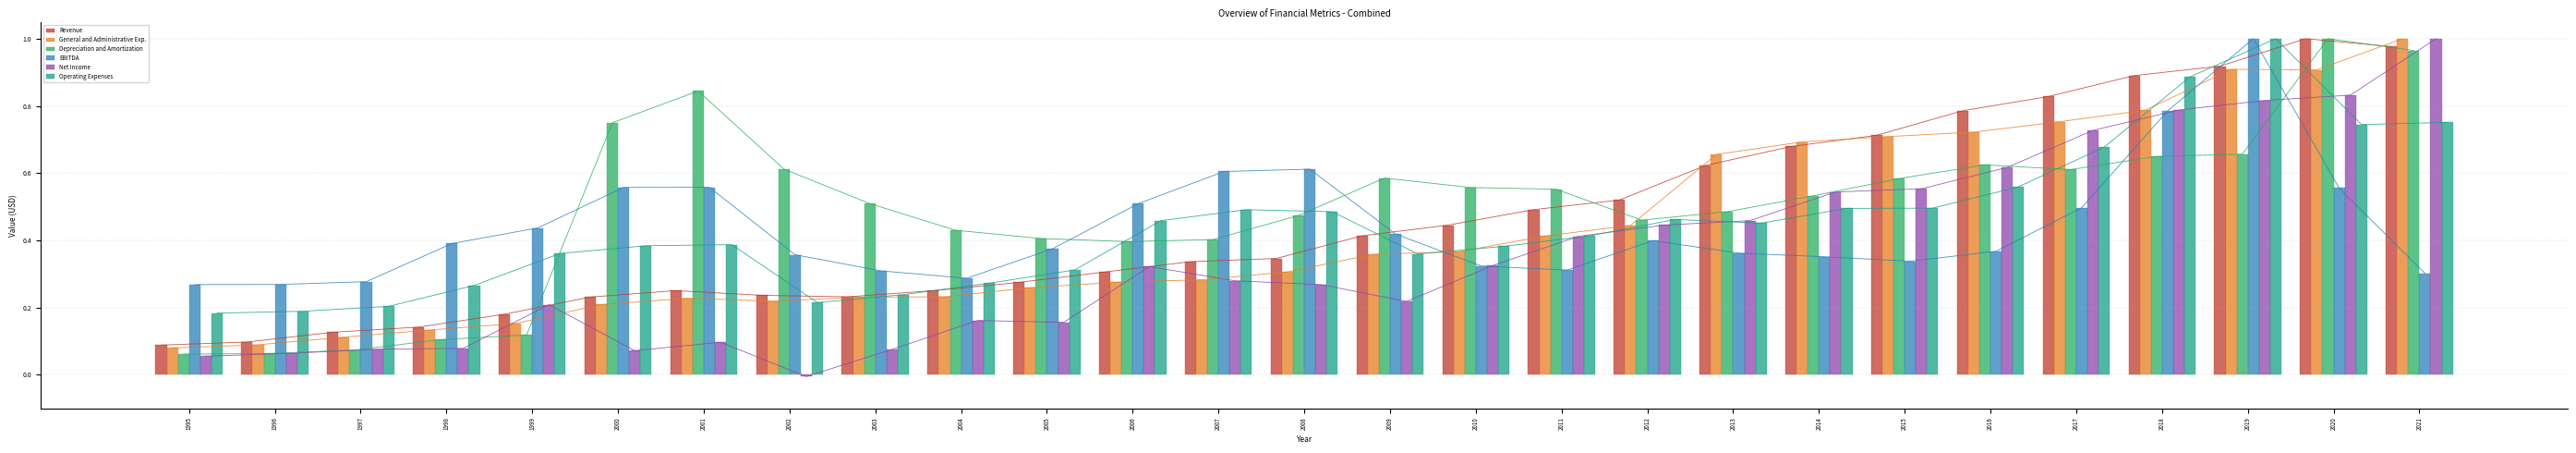

Reading right to left, transcribe all the data shown in this chart.

Revenue: 2021=1.0	2020=1.0	2019=0.9	2018=0.9	2017=0.8	2016=0.8	2015=0.7	2014=0.7	2013=0.6	2012=0.5	2011=0.5	2010=0.4	2009=0.4	2008=0.3	2007=0.3	2006=0.3	2005=0.3	2004=0.3	2003=0.2	2002=0.2	2001=0.3	2000=0.2	1999=0.2	1998=0.1	1997=0.1	1996=0.1	1995=0.1
General and Administrative Exp.: 2021=1.0	2020=0.9	2019=0.9	2018=0.8	2017=0.8	2016=0.7	2015=0.7	2014=0.7	2013=0.7	2012=0.4	2011=0.4	2010=0.4	2009=0.4	2008=0.3	2007=0.3	2006=0.3	2005=0.3	2004=0.2	2003=0.2	2002=0.2	2001=0.2	2000=0.2	1999=0.2	1998=0.1	1997=0.1	1996=0.1	1995=0.1
Depreciation and Amortization: 2021=1.0	2020=1.0	2019=0.7	2018=0.6	2017=0.6	2016=0.6	2015=0.6	2014=0.5	2013=0.5	2012=0.5	2011=0.6	2010=0.6	2009=0.6	2008=0.5	2007=0.4	2006=0.4	2005=0.4	2004=0.4	2003=0.5	2002=0.6	2001=0.8	2000=0.7	1999=0.1	1998=0.1	1997=0.1	1996=0.1	1995=0.1
EBITDA: 2021=0.3	2020=0.6	2019=1.0	2018=0.8	2017=0.5	2016=0.4	2015=0.3	2014=0.4	2013=0.4	2012=0.4	2011=0.3	2010=0.3	2009=0.4	2008=0.6	2007=0.6	2006=0.5	2005=0.4	2004=0.3	2003=0.3	2002=0.4	2001=0.6	2000=0.6	1999=0.4	1998=0.4	1997=0.3	1996=0.3	1995=0.3
Net Income: 2021=1.0	2020=0.8	2019=0.8	2018=0.8	2017=0.7	2016=0.6	2015=0.6	2014=0.5	2013=0.5	2012=0.4	2011=0.4	2010=0.3	2009=0.2	2008=0.3	2007=0.3	2006=0.3	2005=0.2	2004=0.2	2003=0.1	2002=-0.0	2001=0.1	2000=0.1	1999=0.2	1998=0.1	1997=0.1	1996=0.1	1995=0.1
Operating Expenses: 2021=0.8	2020=0.7	2019=1.0	2018=0.9	2017=0.7	2016=0.6	2015=0.5	2014=0.5	2013=0.5	2012=0.5	2011=0.4	2010=0.4	2009=0.4	2008=0.5	2007=0.5	2006=0.5	2005=0.3	2004=0.3	2003=0.2	2002=0.2	2001=0.4	2000=0.4	1999=0.4	1998=0.3	1997=0.2	1996=0.2	1995=0.2